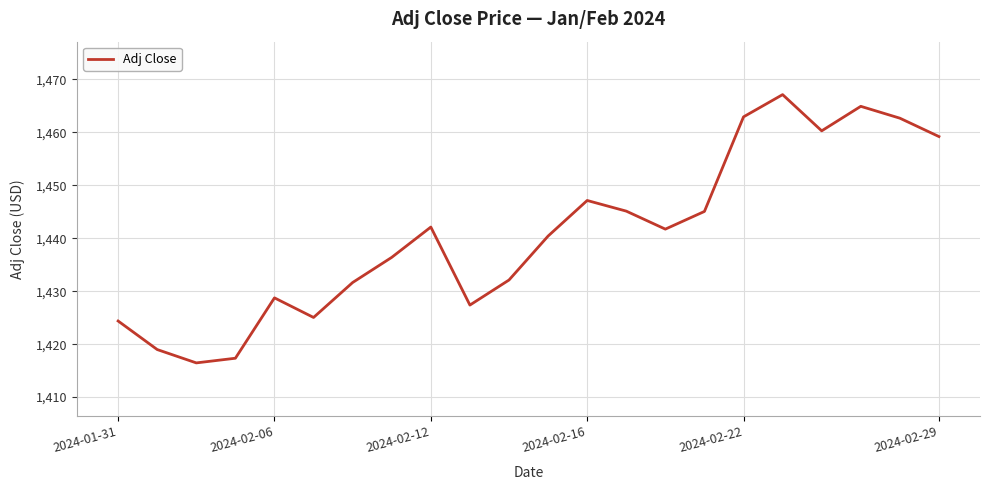

How many lines are shown in the chart?

1